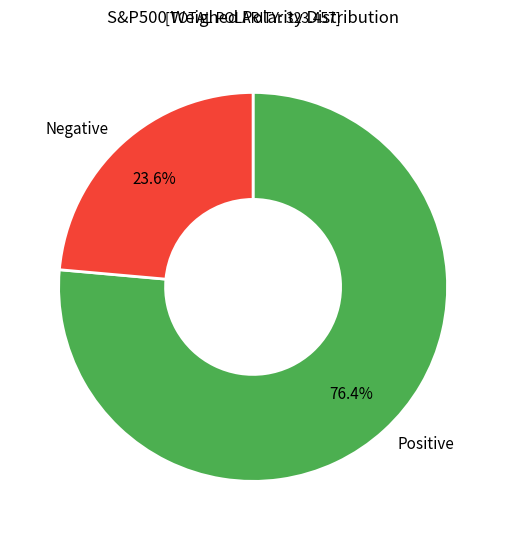

Combined, what portion of the pie is Positive and Negative?

100.0%